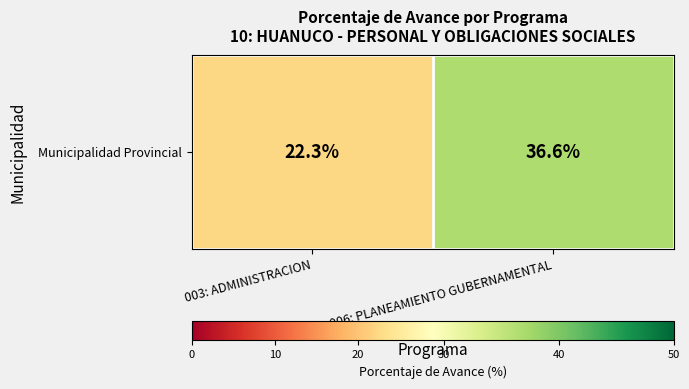

At which category does the chart reach its minimum across all series?

003: ADMINISTRACION